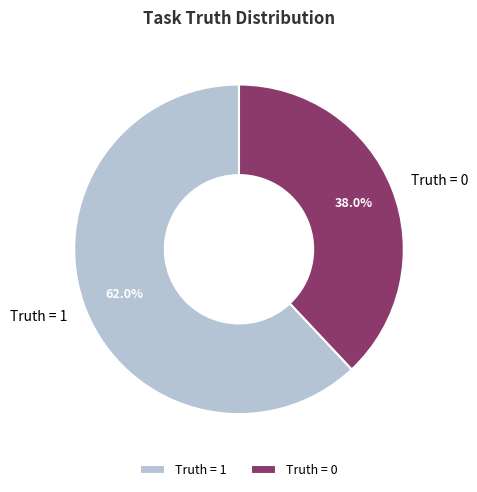

Approximately how many times larger is the value at Truth = 1 compared to Truth = 0?

1.6